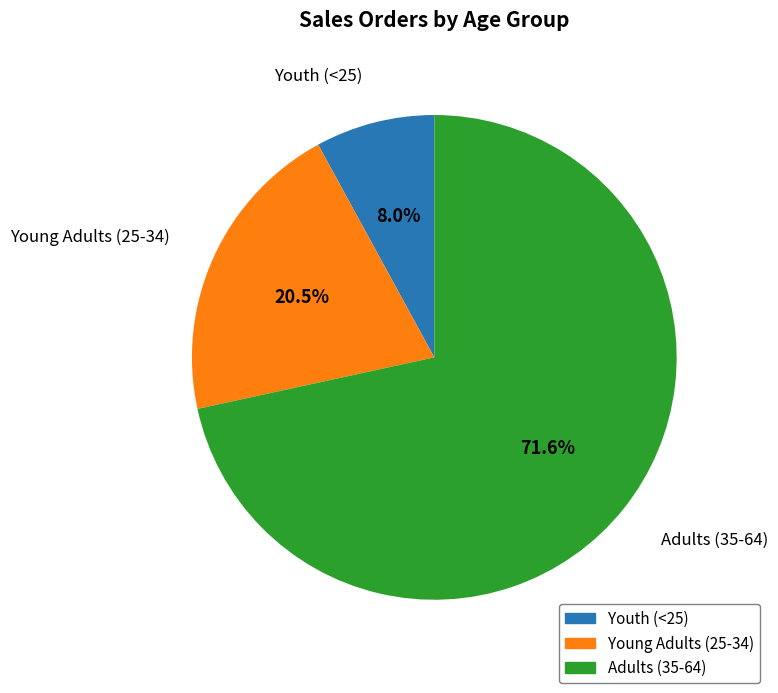

The Youth (<25) slice represents 8% of the pie. True or false?

True